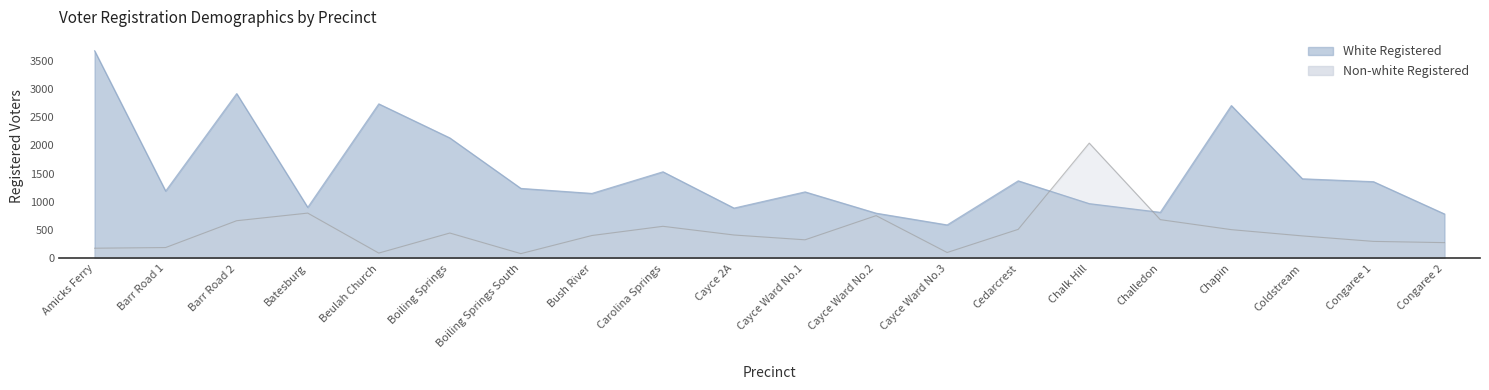

How many interior local peaks does the Non-white Registered series have?

5